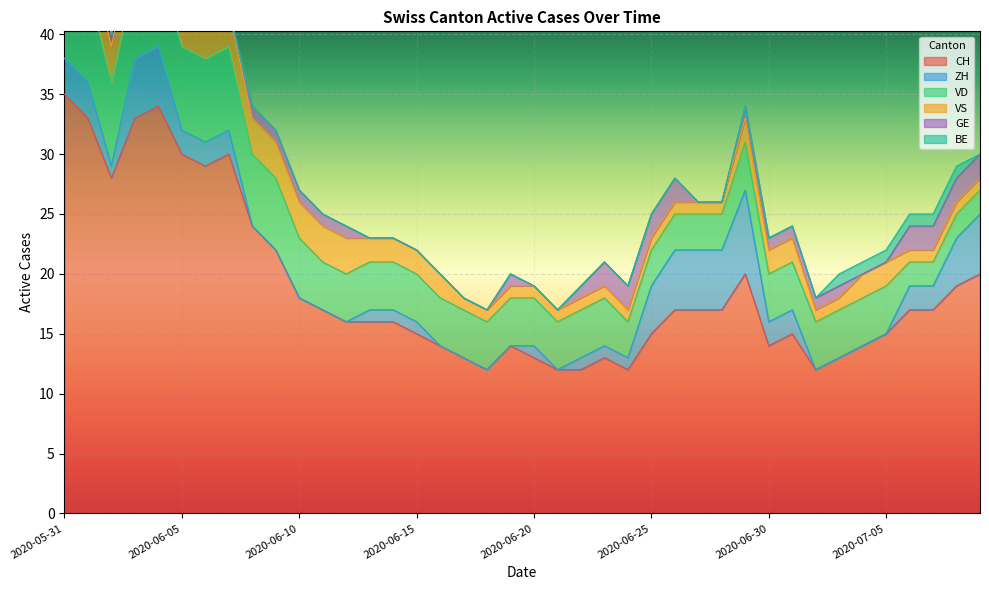

List the labels in order of ZH value, smallest first.

2020-06-08, 2020-06-09, 2020-06-10, 2020-06-11, 2020-06-12, 2020-06-16, 2020-06-17, 2020-06-18, 2020-06-19, 2020-06-21, 2020-07-02, 2020-07-03, 2020-07-04, 2020-07-05, 2020-06-02, 2020-06-13, 2020-06-14, 2020-06-15, 2020-06-20, 2020-06-22, 2020-06-23, 2020-06-24, 2020-06-05, 2020-06-06, 2020-06-07, 2020-06-30, 2020-07-01, 2020-07-06, 2020-07-07, 2020-05-31, 2020-06-01, 2020-06-25, 2020-07-08, 2020-06-03, 2020-06-04, 2020-06-26, 2020-06-27, 2020-06-28, 2020-07-09, 2020-06-29